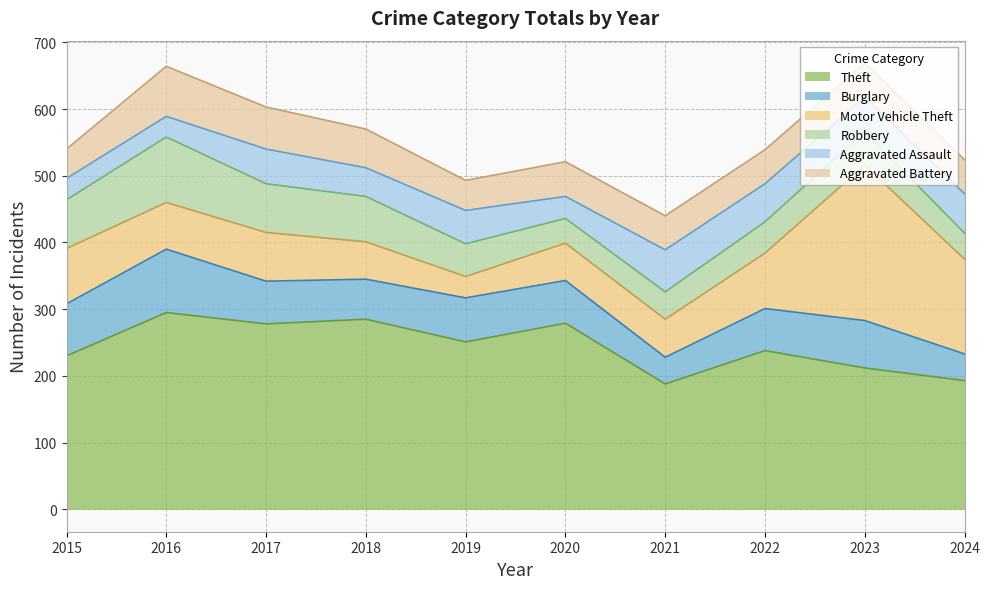

Which label corresponds to the largest value in the chart?

2016